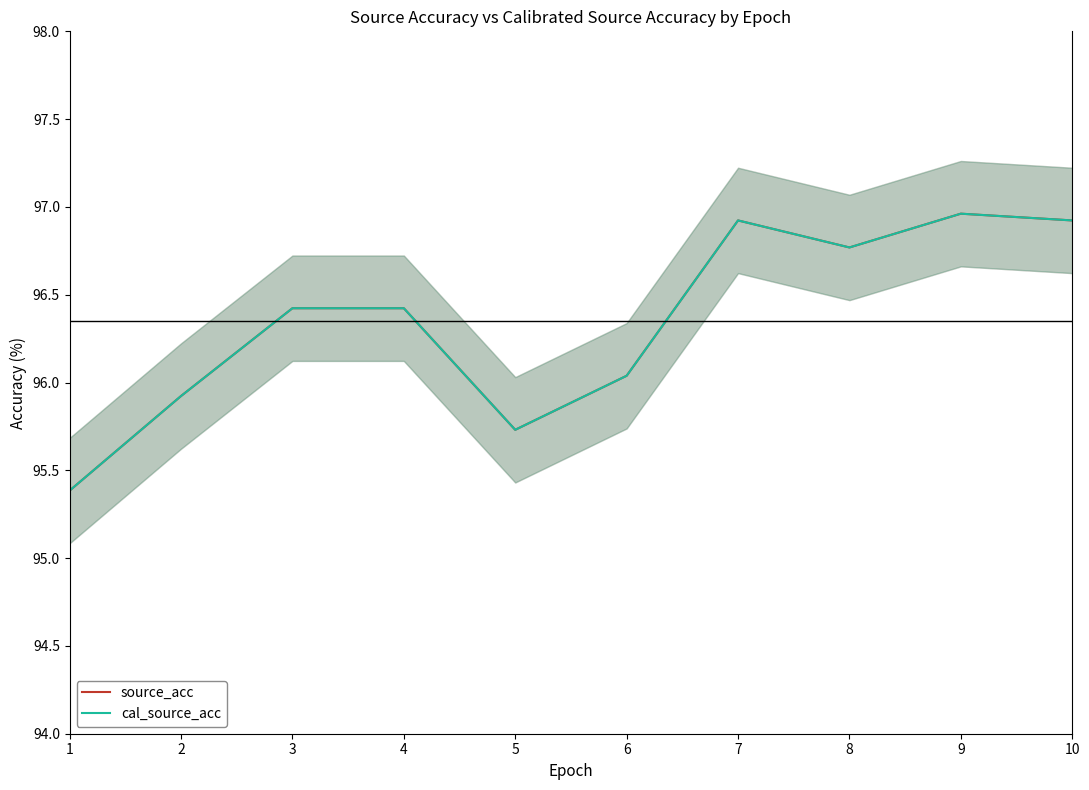

Rank the series by their maximum value, from highest to lowest.

source_acc, cal_source_acc